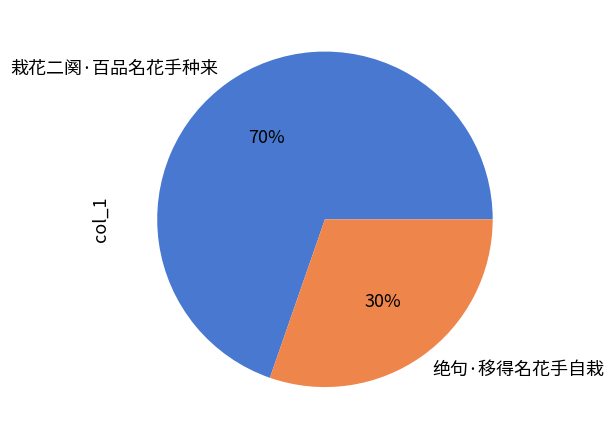

To the nearest percent, what portion does 绝句·移得名花手自栽 represent?

30%